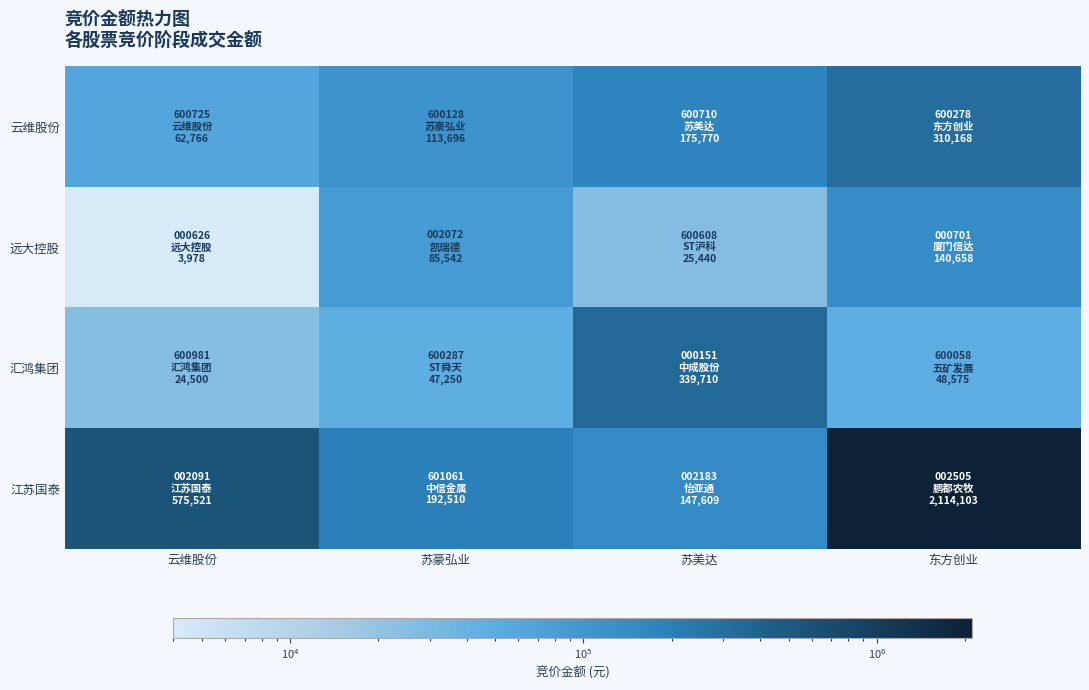

Reading left to right, list all the values displayed in this chart.

云维股份: 云维股份=62766	苏豪弘业=113696	苏美达=175770	东方创业=310168
远大控股: 云维股份=3978	苏豪弘业=85542	苏美达=25440	东方创业=140658
汇鸿集团: 云维股份=24500	苏豪弘业=47250	苏美达=339710	东方创业=48575
江苏国泰: 云维股份=575521	苏豪弘业=192510	苏美达=147609	东方创业=2114103